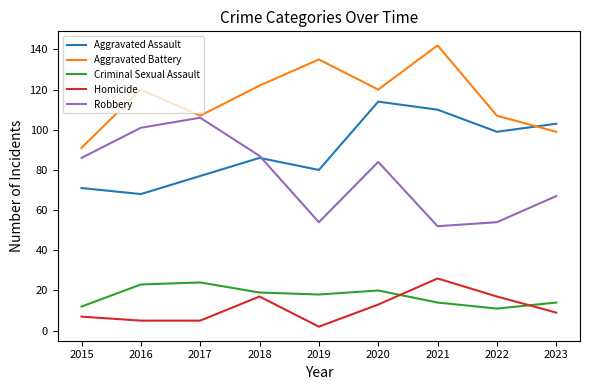

How many lines are shown in the chart?

5